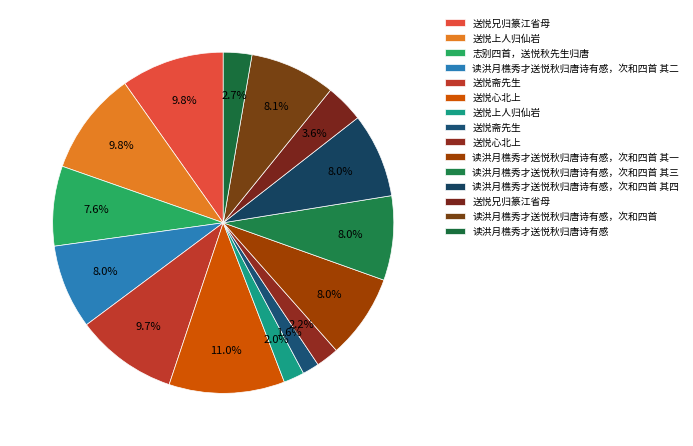

Count the number of slices in the pie.

15